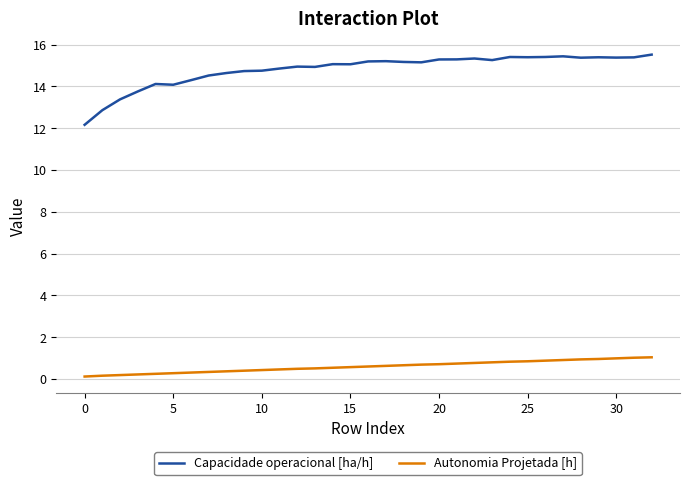

What is the sum of all Capacidade operacional [ha/h] values?

488.8